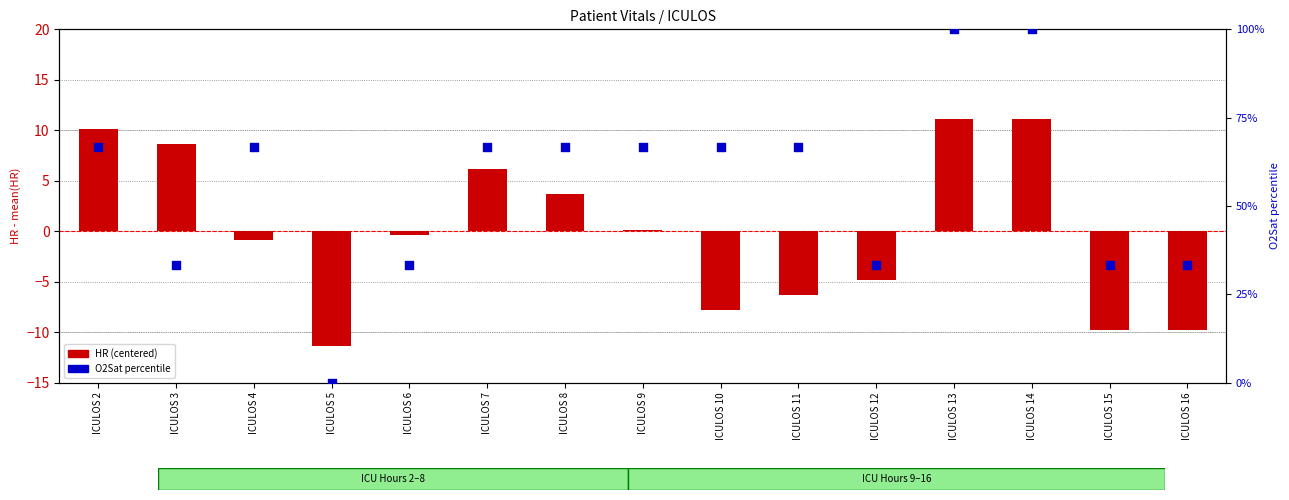

Which series has the largest total across all categories?

O2Sat (percentile)